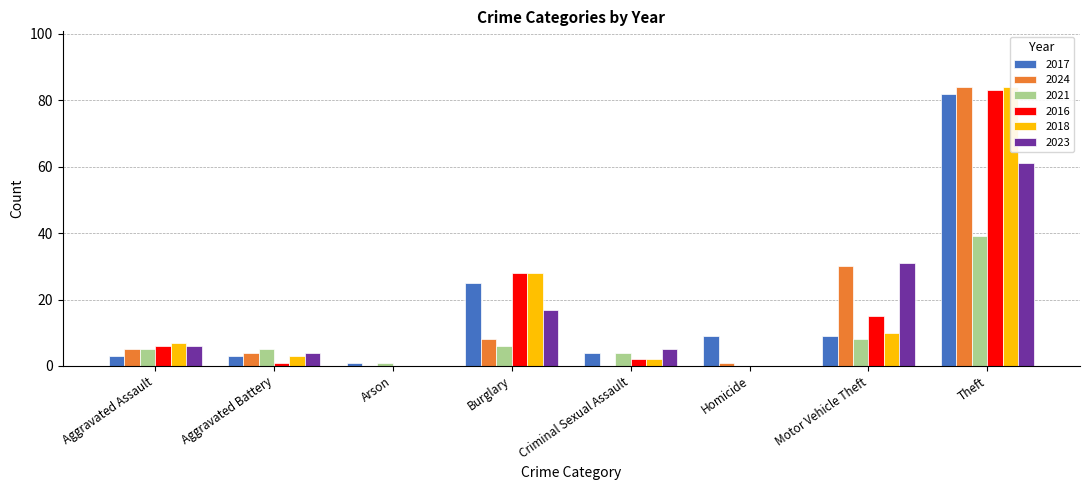

How many values in the 2017 series are below 9?

4